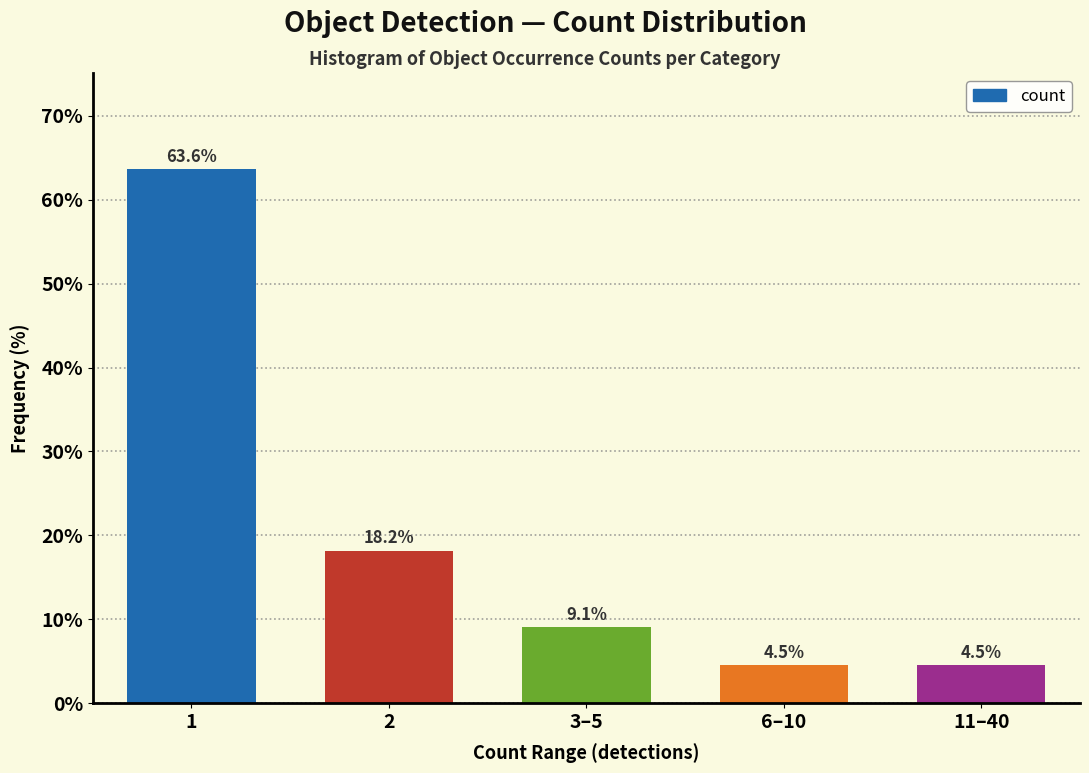

Reading left to right, list all the values displayed in this chart.

1=63.6	2=18.2	3–5=9.1	6–10=4.5	11–40=4.5